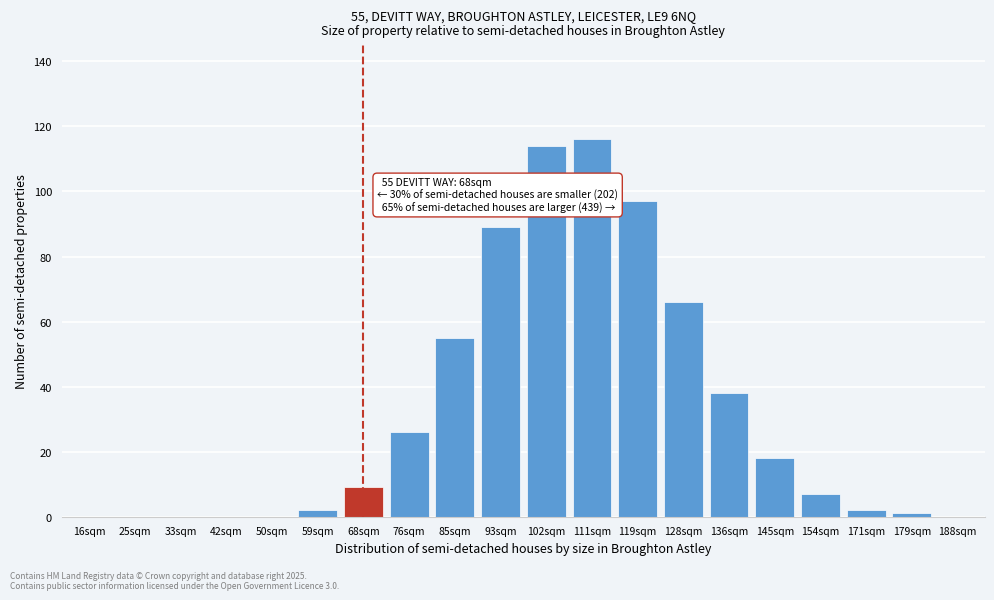

Reading right to left, what are all the values shown in this chart?

188sqm=0	179sqm=1	171sqm=2	154sqm=7	145sqm=18	136sqm=38	128sqm=66	119sqm=97	111sqm=116	102sqm=114	93sqm=89	85sqm=55	76sqm=26	68sqm=9	59sqm=2	50sqm=0	42sqm=0	33sqm=0	25sqm=0	16sqm=0